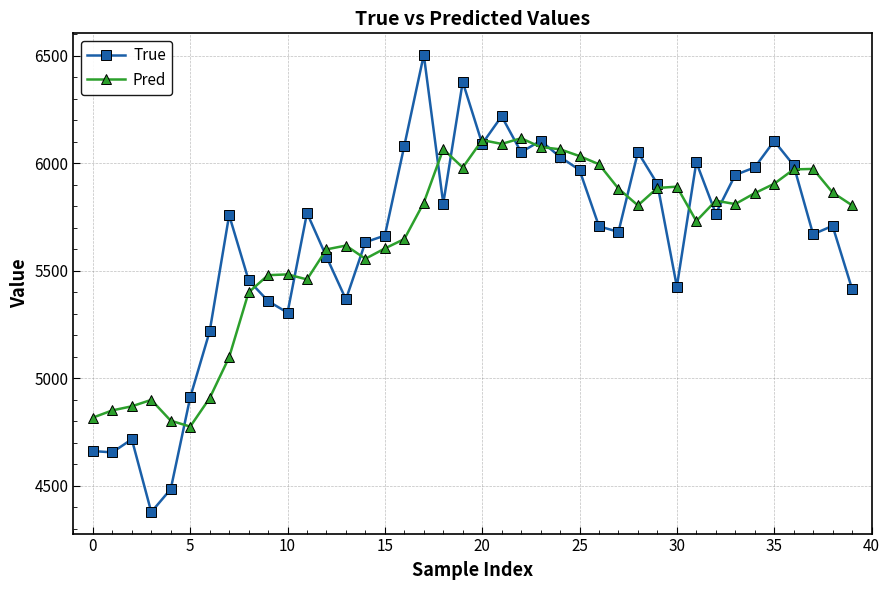

What is the smallest value displayed?

4377.0